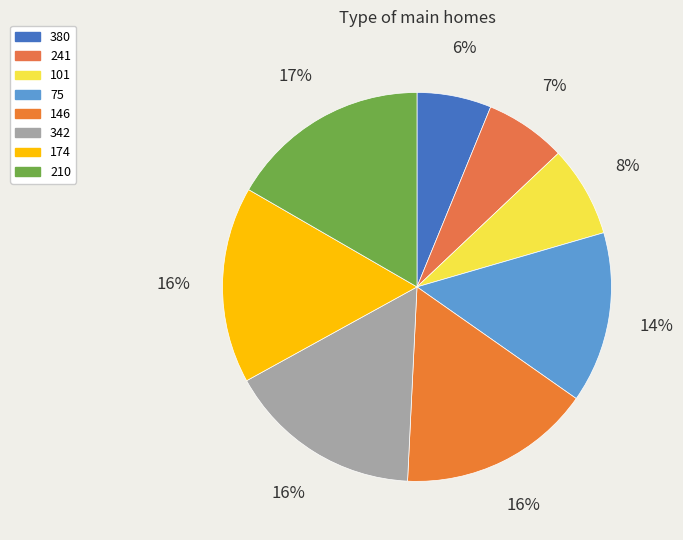

Rank the categories by value from lowest to highest.

380, 241, 101, 75, 146, 342, 174, 210